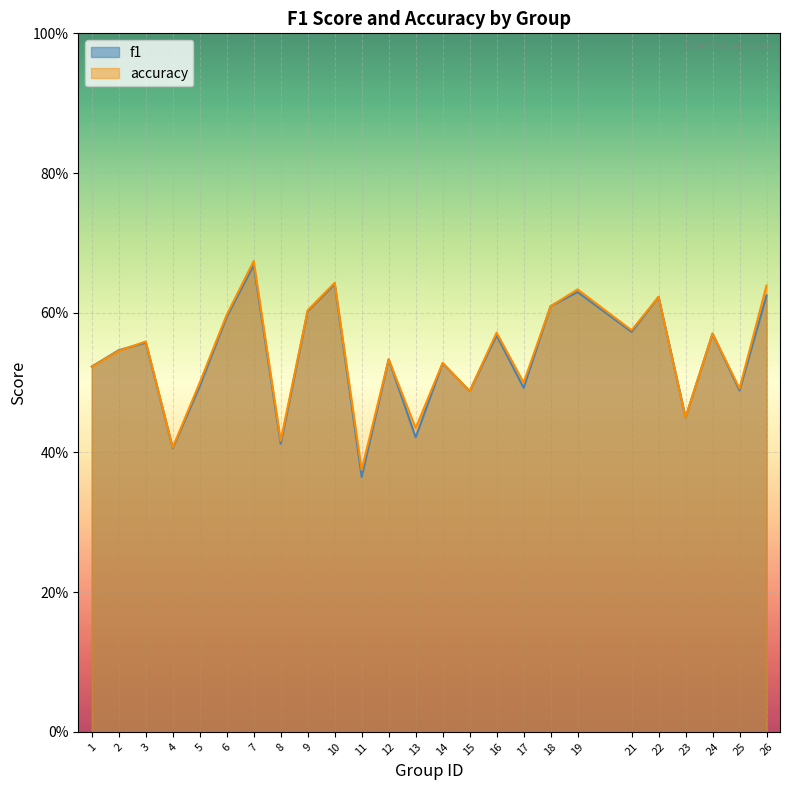

Rank the series at 11 from lowest to highest value.

f1, accuracy